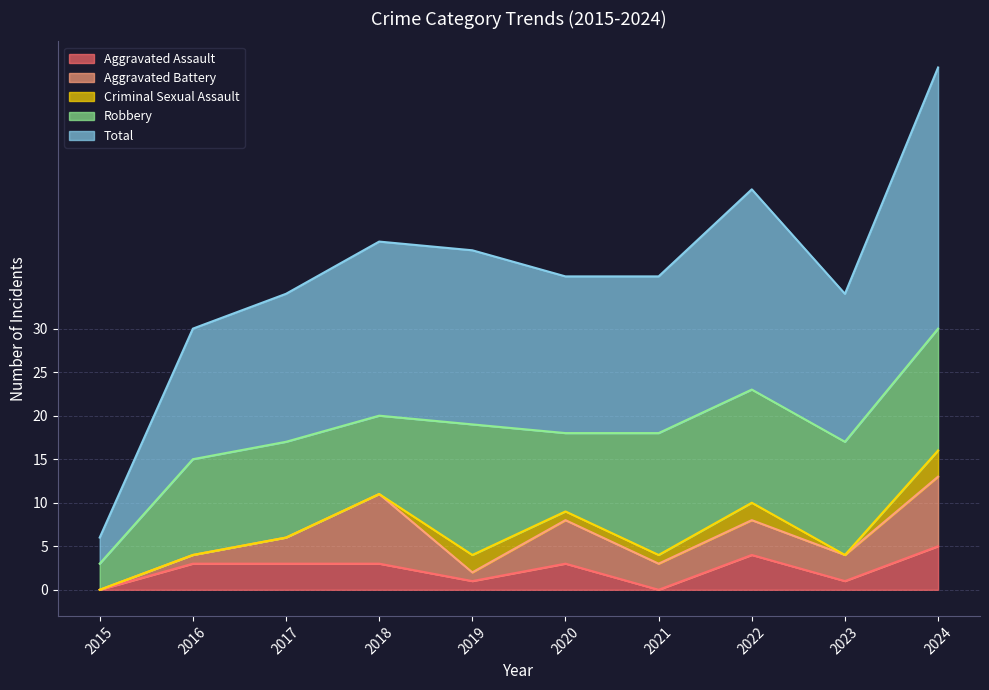

What are all the series names shown in the legend?

Aggravated Assault, Aggravated Battery, Criminal Sexual Assault, Robbery, Total